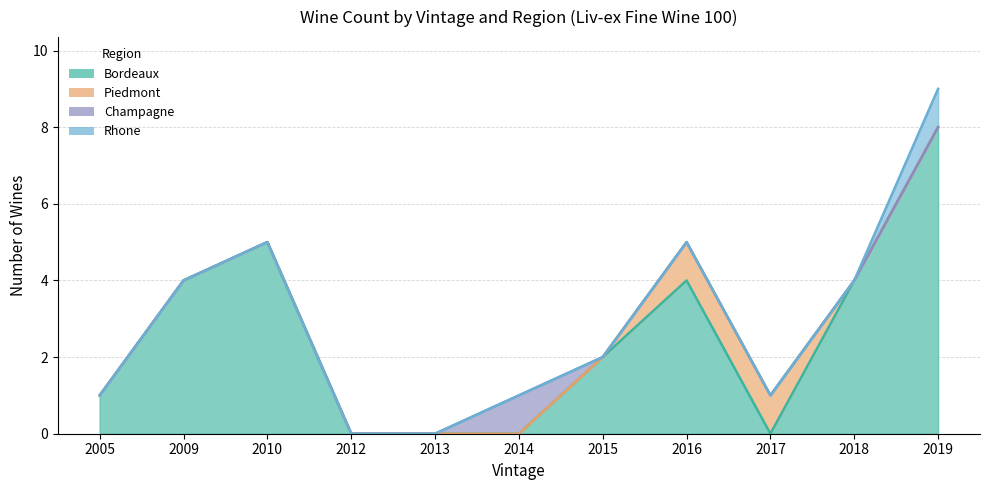

Does the chart display data point markers on the line(s)?

No